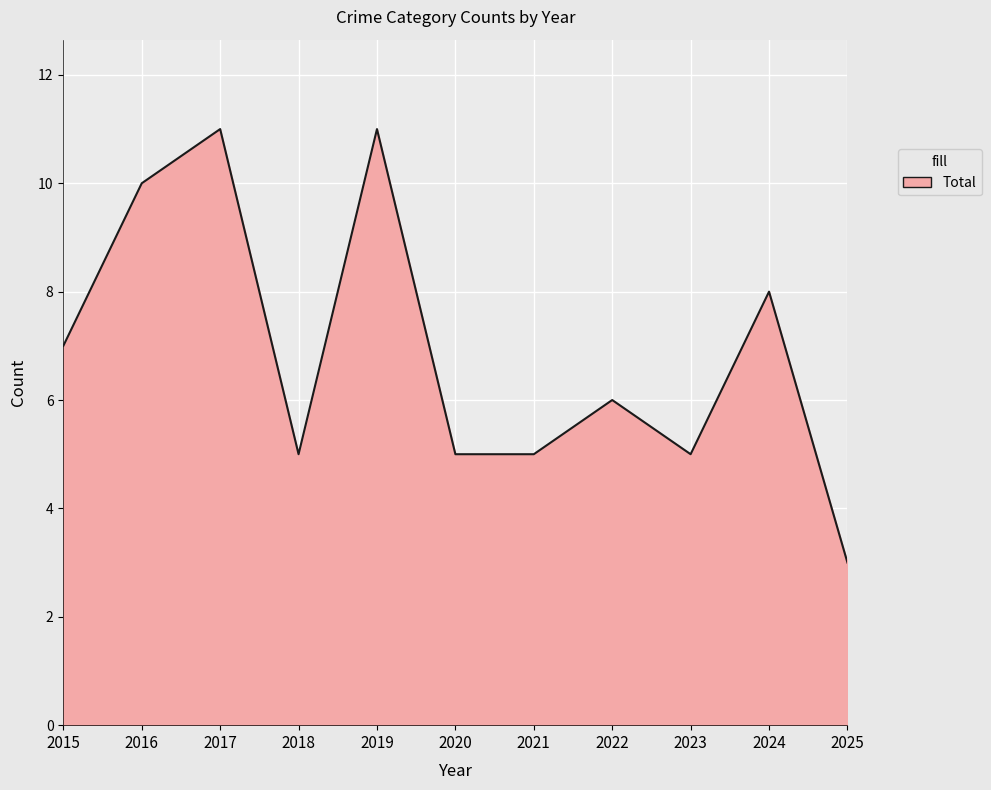

Reading left to right, extract all data points from this chart.

2015=7	2016=10	2017=11	2018=5	2019=11	2020=5	2021=5	2022=6	2023=5	2024=8	2025=3